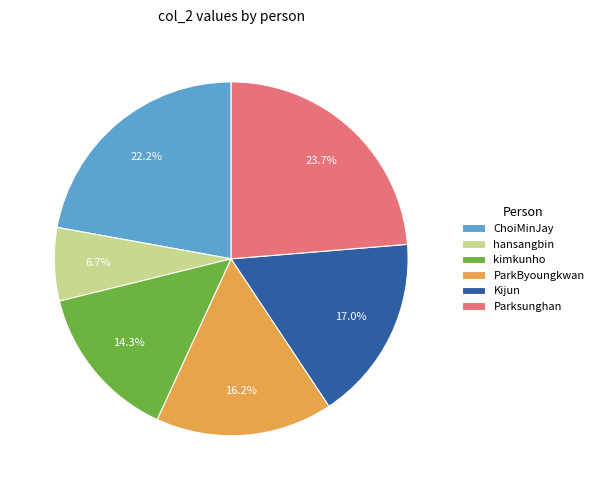

Which slice is the largest?

Parksunghan